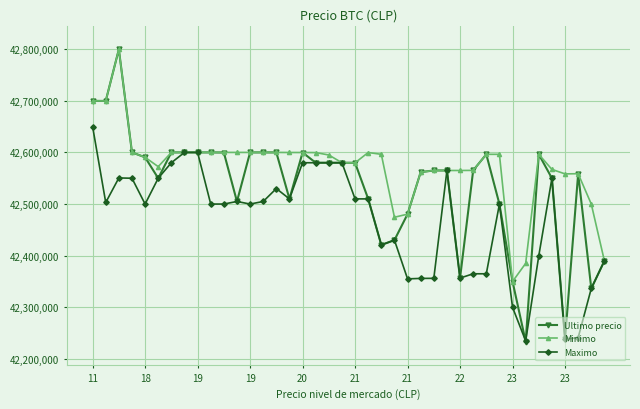

True or false: Ultimo precio has more than 2 interior local peaks.

True